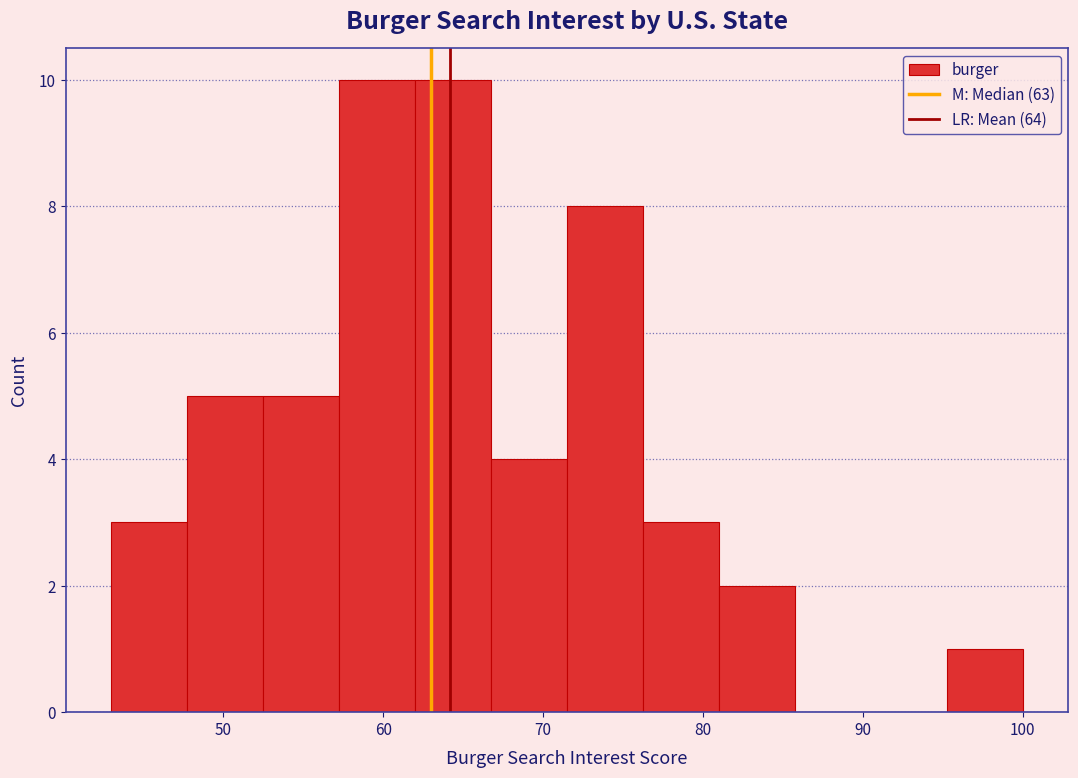

What is the height of the bar covering 57 to 62 on the x-axis? Neither the bar edges nor the heights are printed on the chart, so give them approximately, as read against the axes.

10